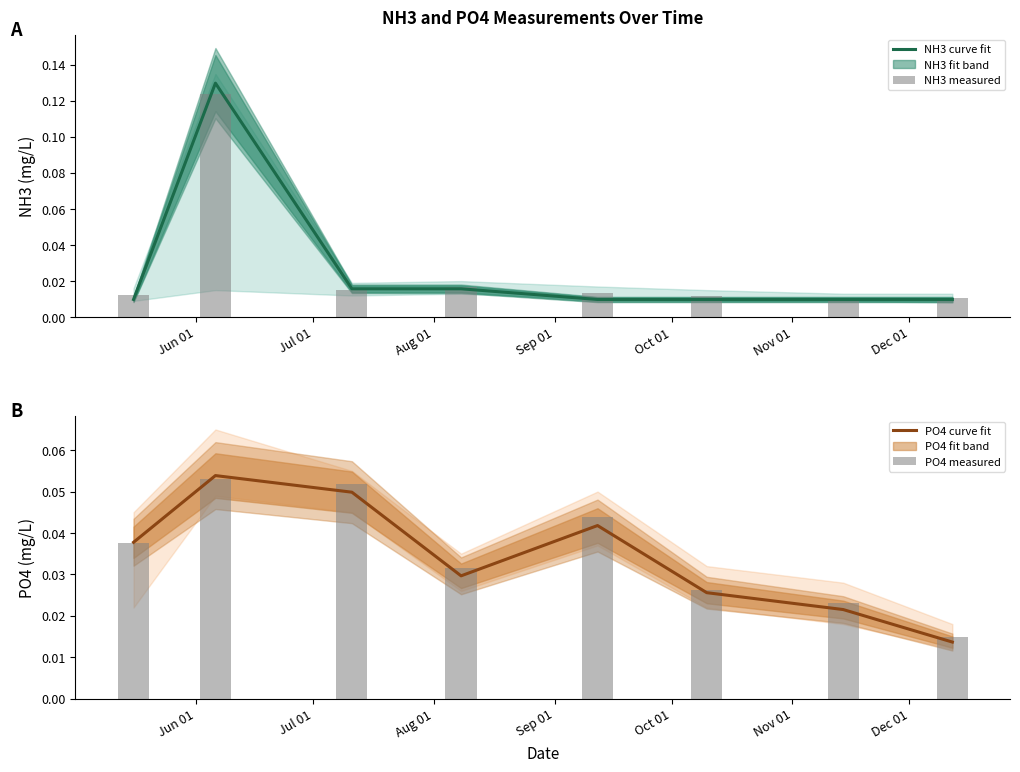

At how many categories does at least one series exceed 0?

8